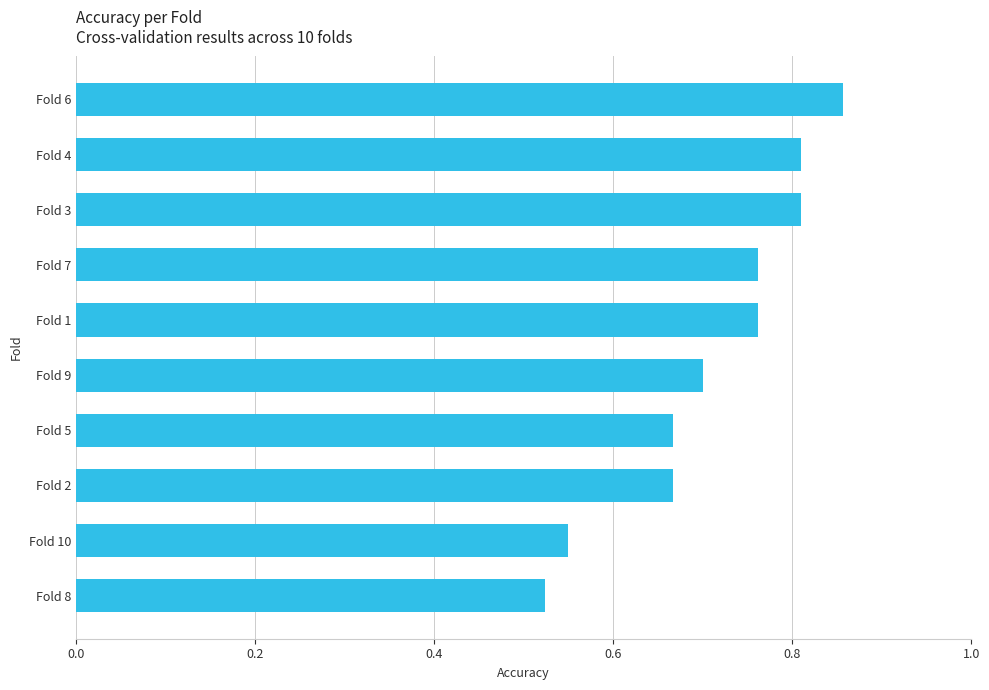

Between Fold 6 and Fold 2, which is larger?

Fold 6